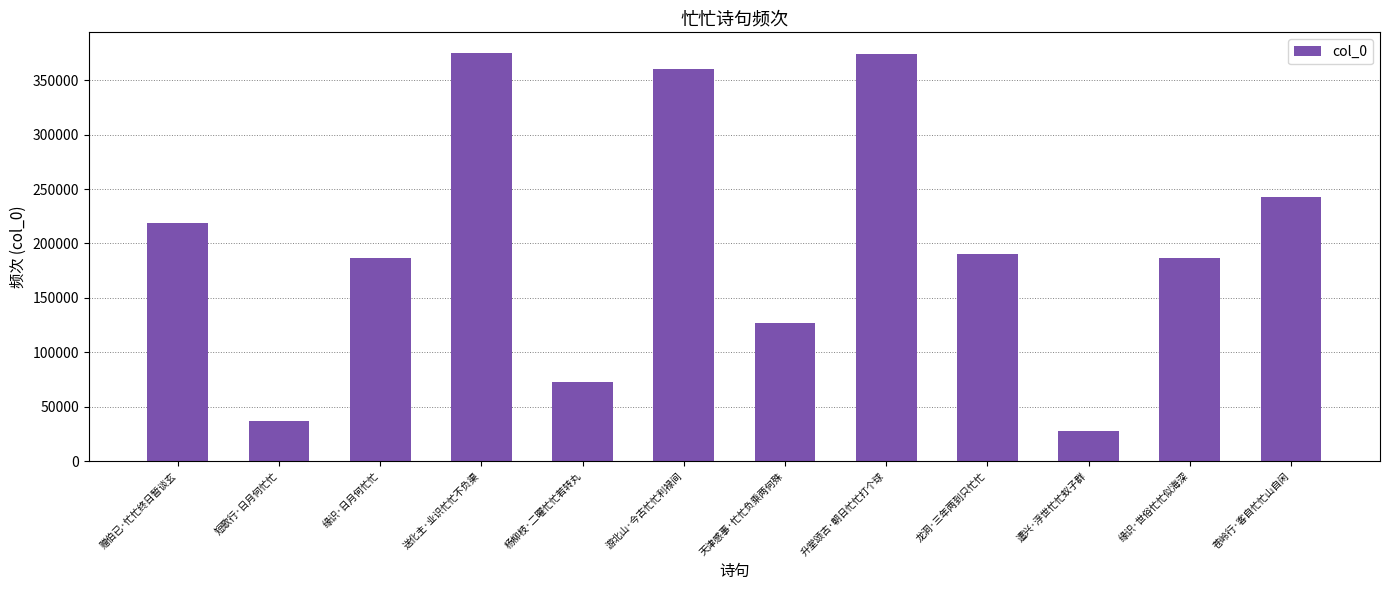

What is the value of the 4th bar from the left?

375310